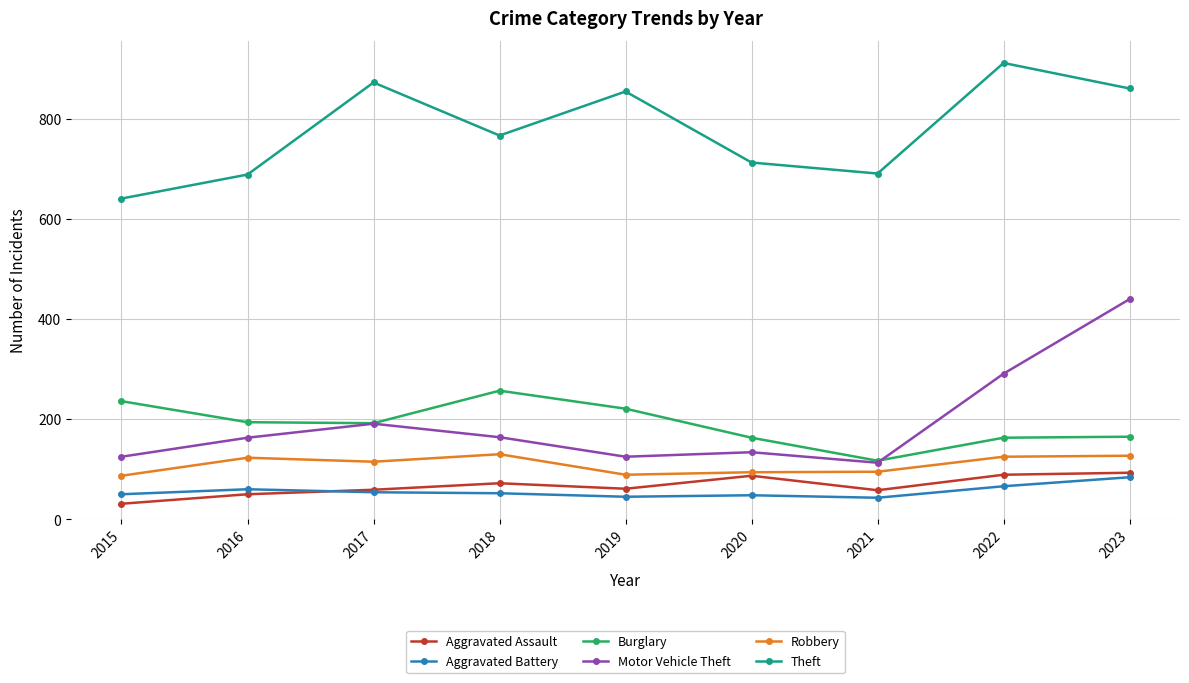

What is the difference between the Aggravated Assault values at 2018 and 2020?

15